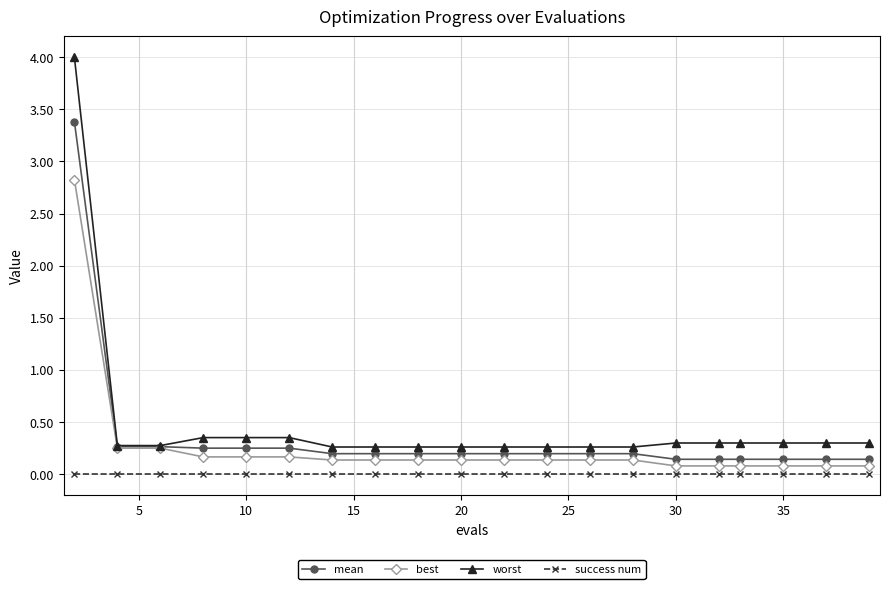

What is the highest value of the worst series?

4.0